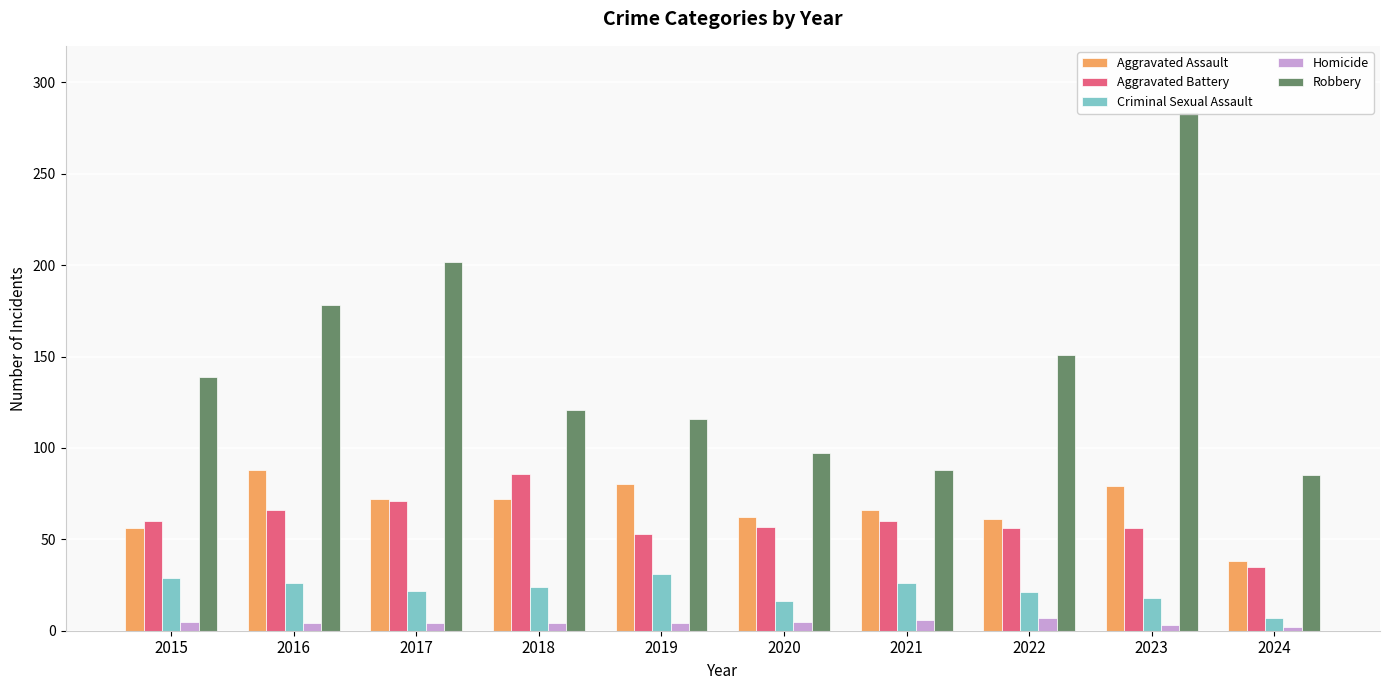

At which label does Robbery first exceed 139?

2016